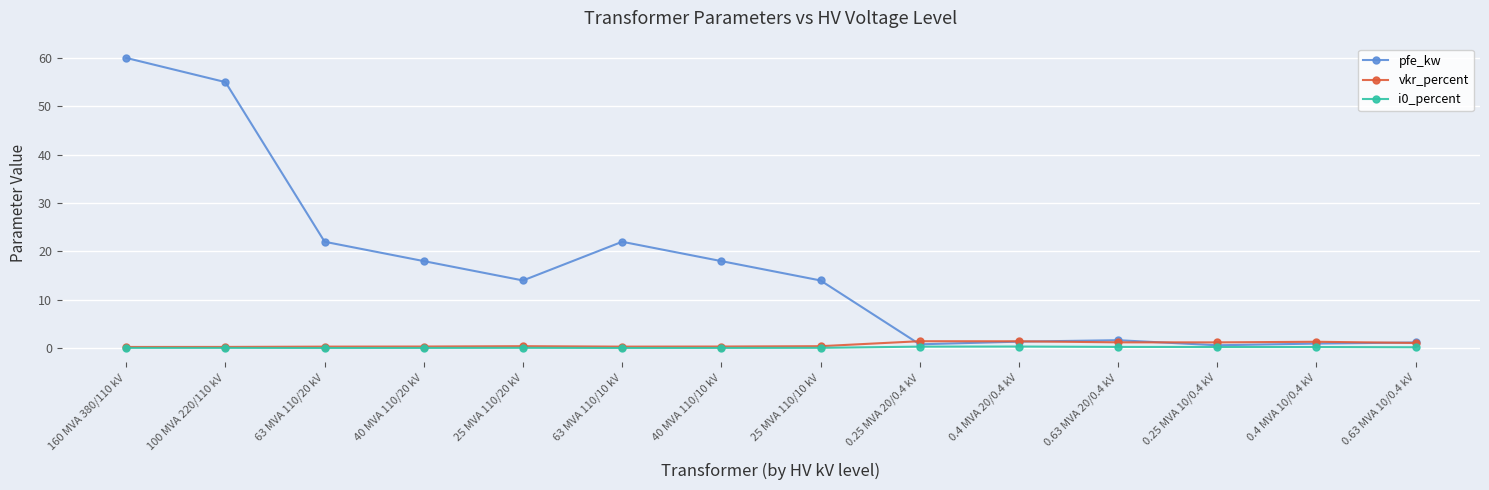

What is the label of the 11th point from the left?

0.63 MVA 20/0.4 kV